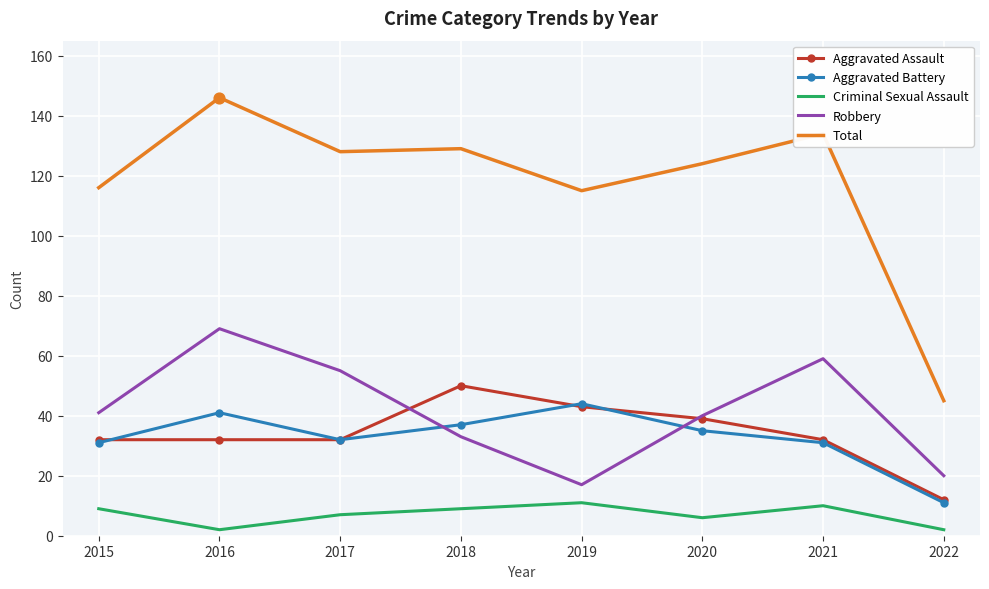

At which category is the sum across all series the highest?

2016